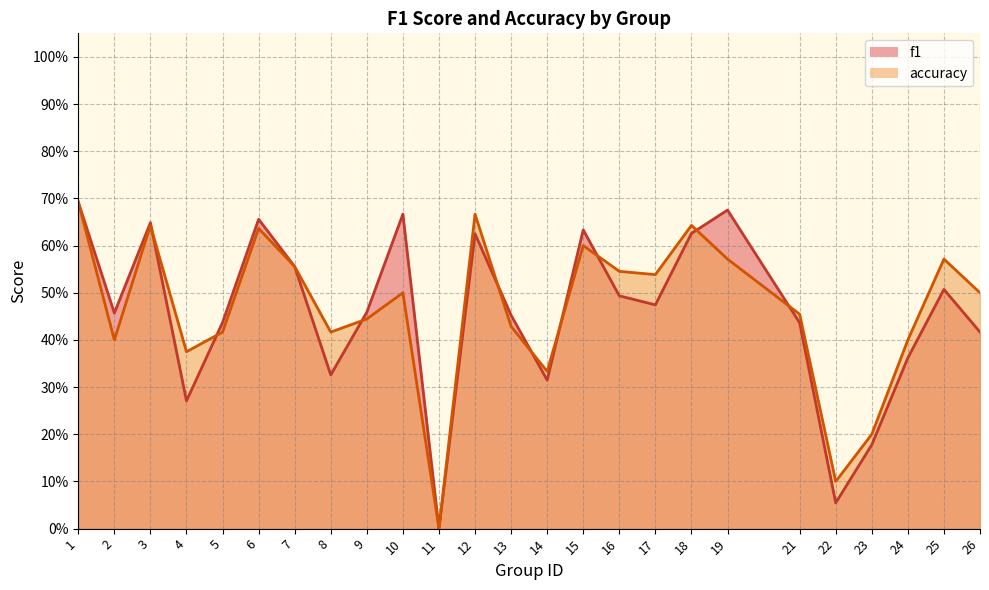

Is it true that f1 equals 0.4 at 21?

True